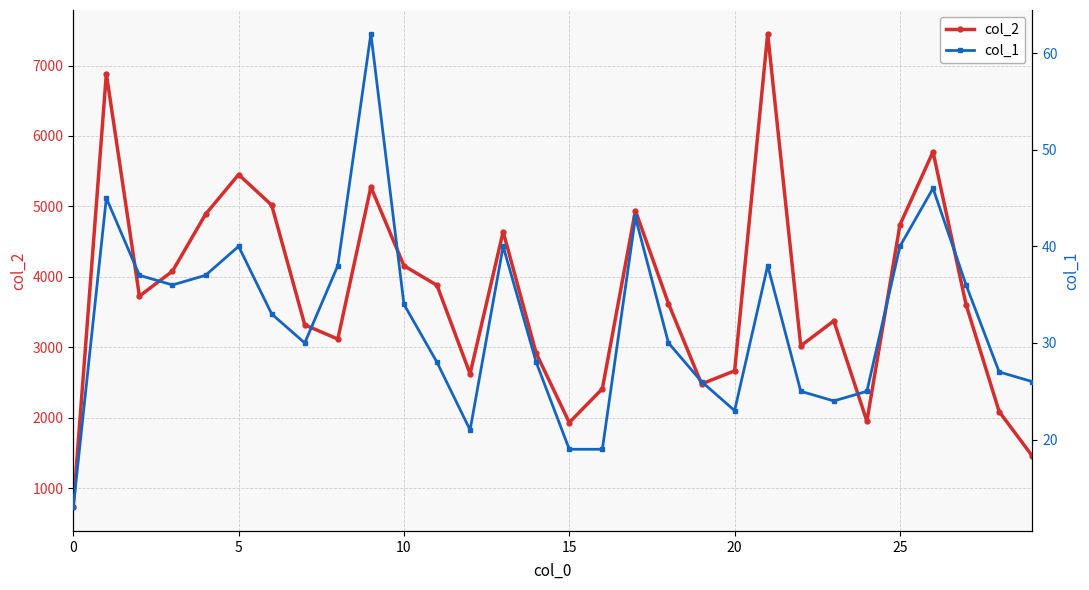

What is the sum of all col_1 values?

969